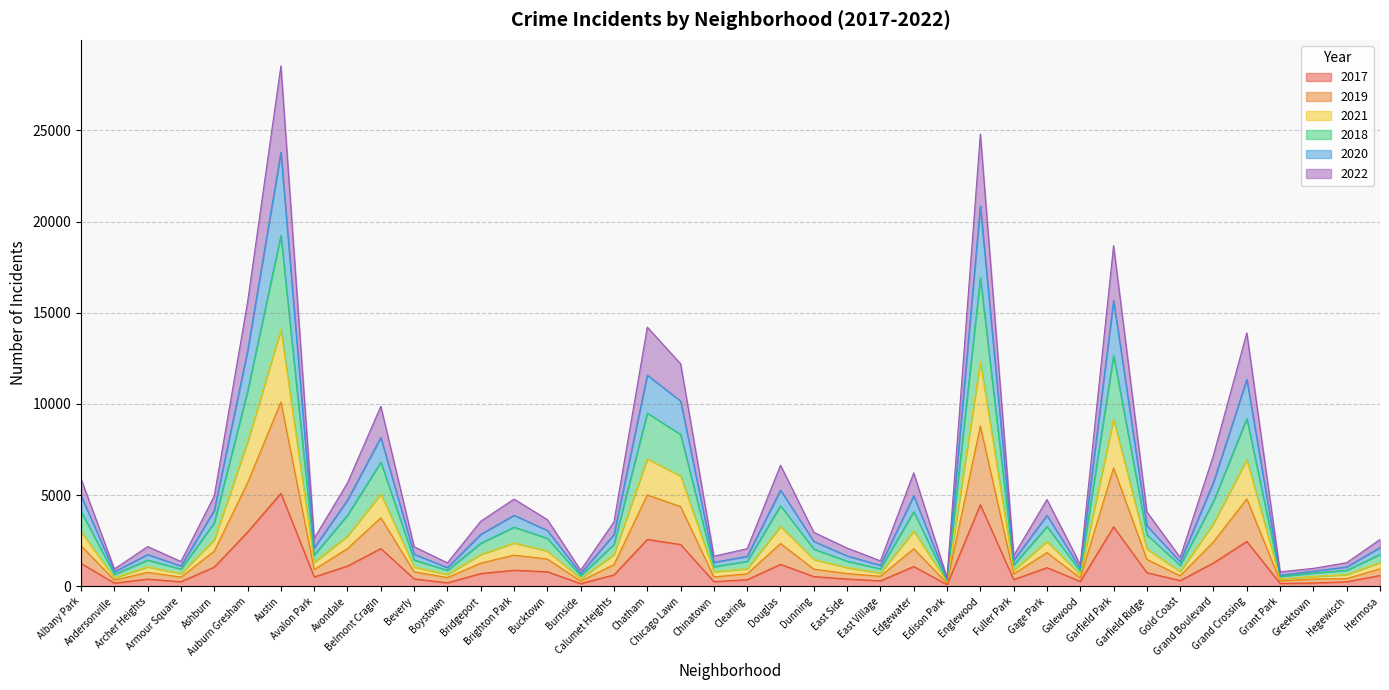

In 2017, how many points are higher than both neighbors (excluding endpoints)?

11